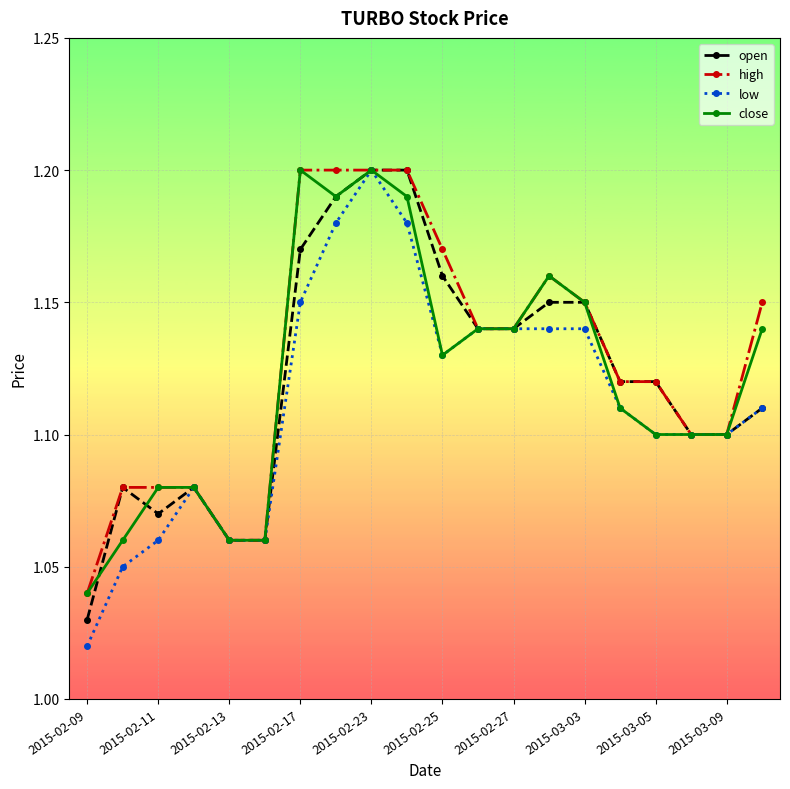

True or false: low has more than 1 points higher than both neighbors.

True